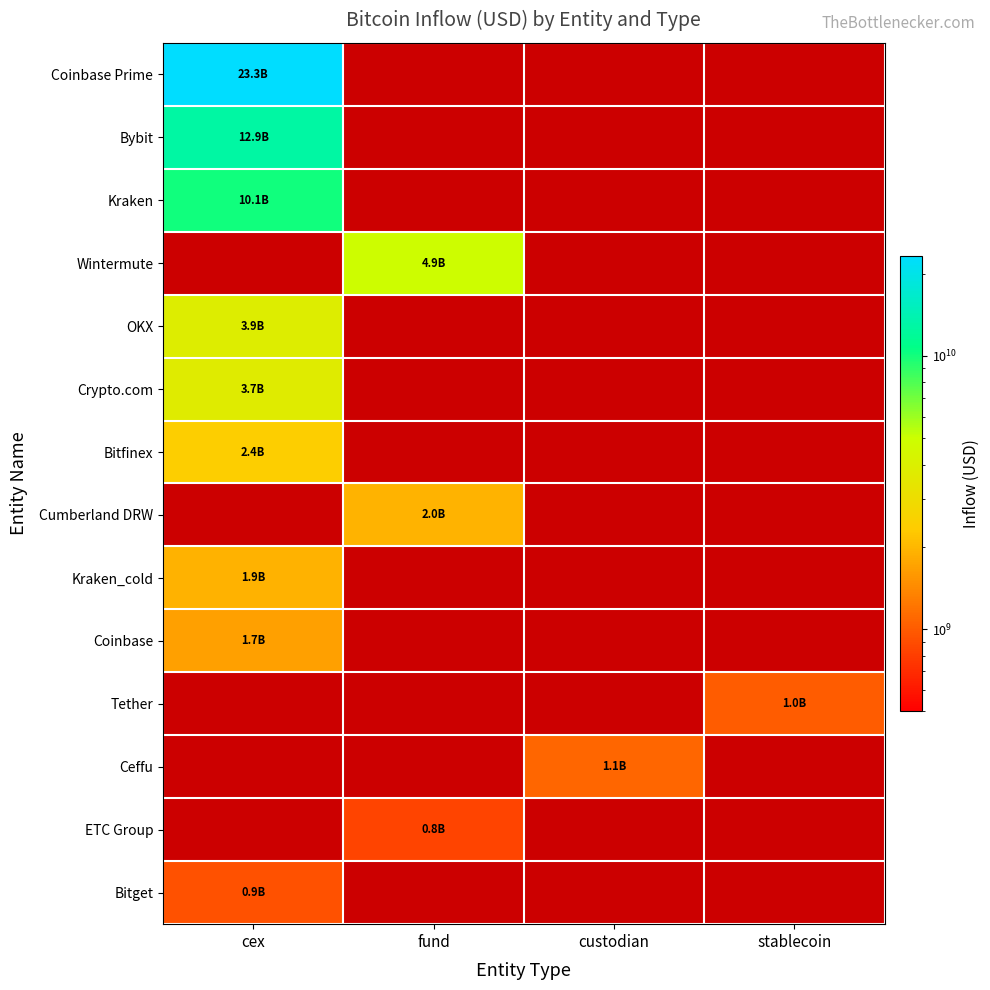

The value of Tether at stablecoin is 1004186688.6. True or false?

True